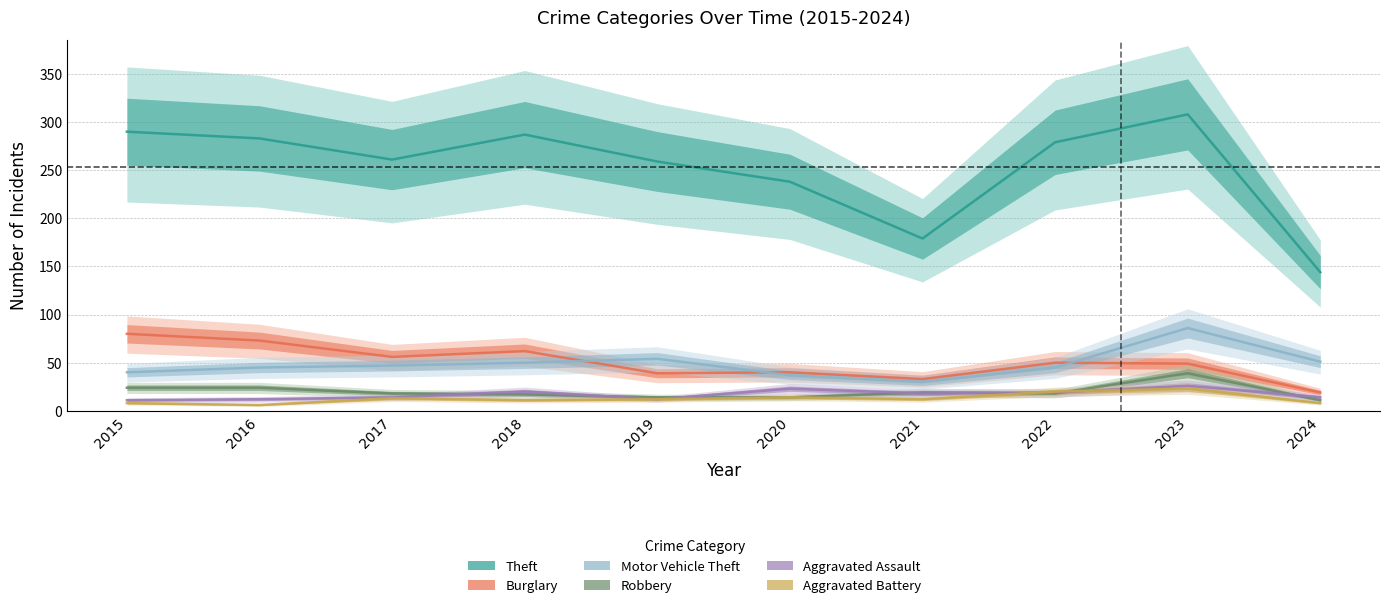

What is the spread (max minus min) of values at 2018?

276